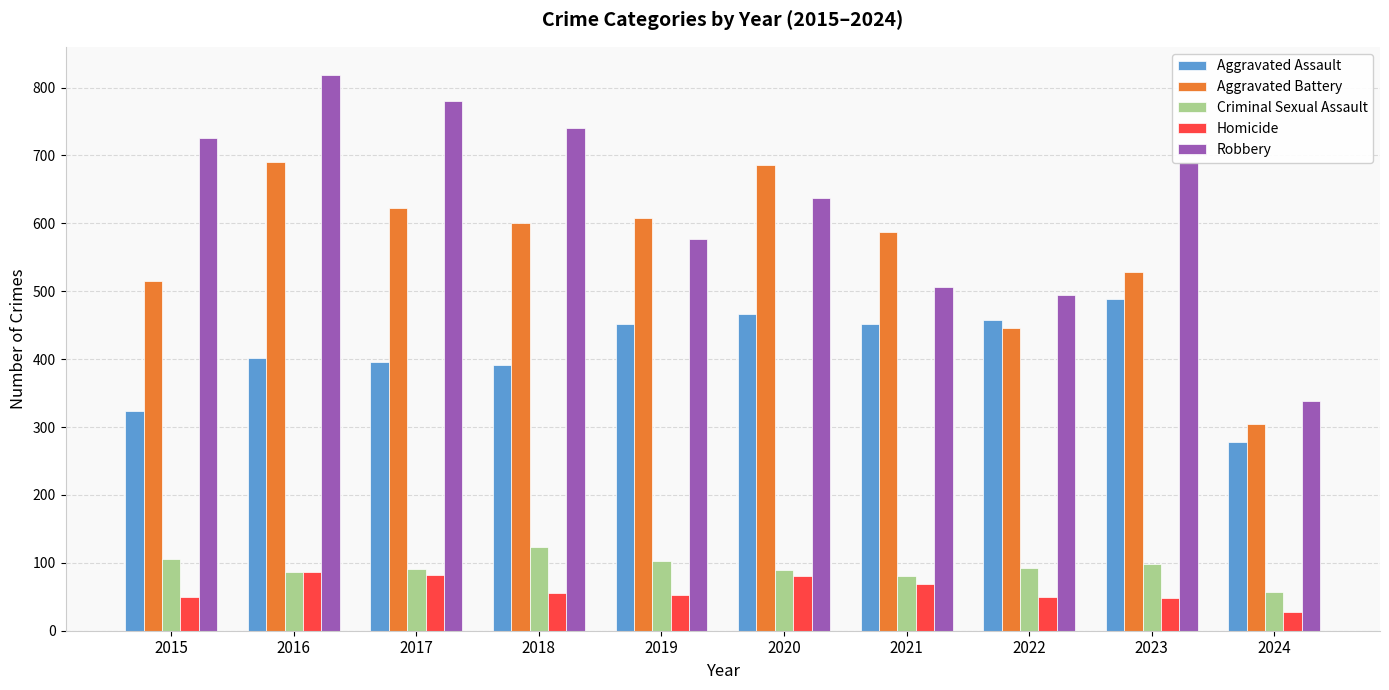

Are the bars horizontal?

No